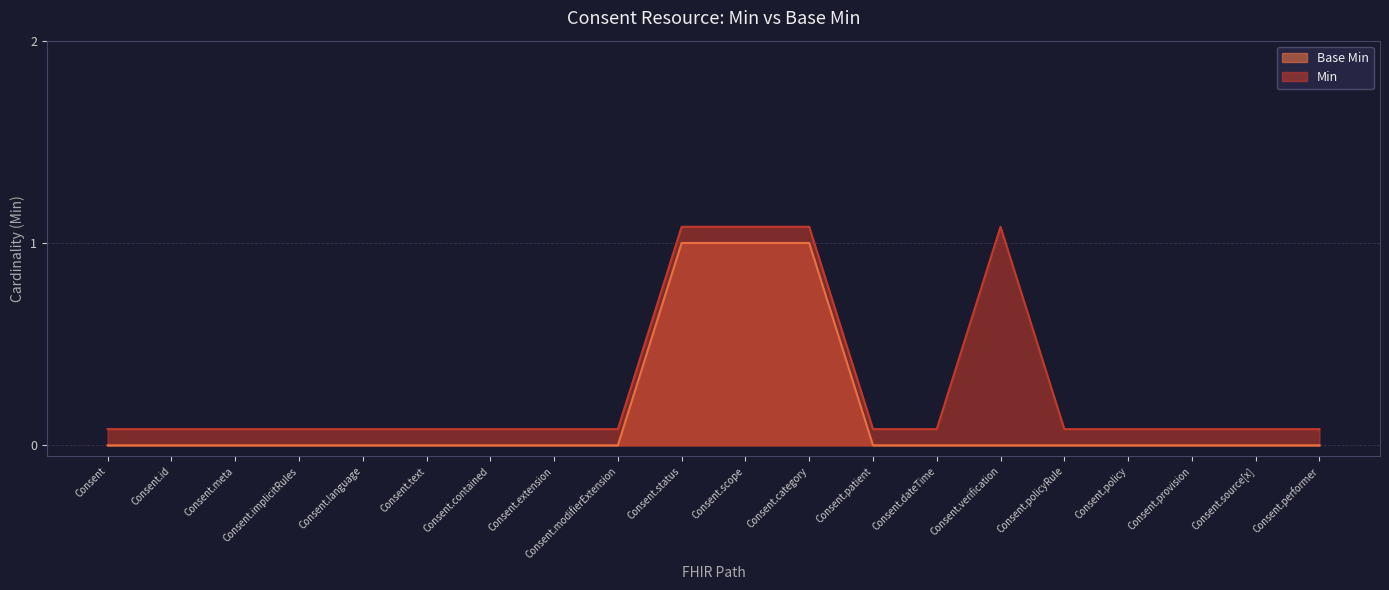

Rank the series by their maximum value, from lowest to highest.

Base Min, Min